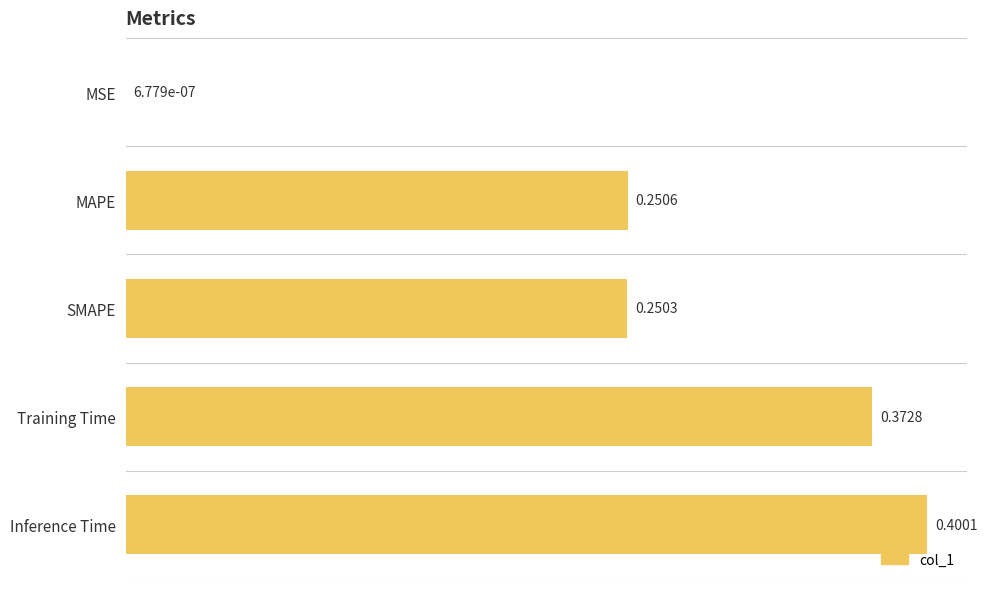

What is the change in value from MSE to Training Time?

+0.4